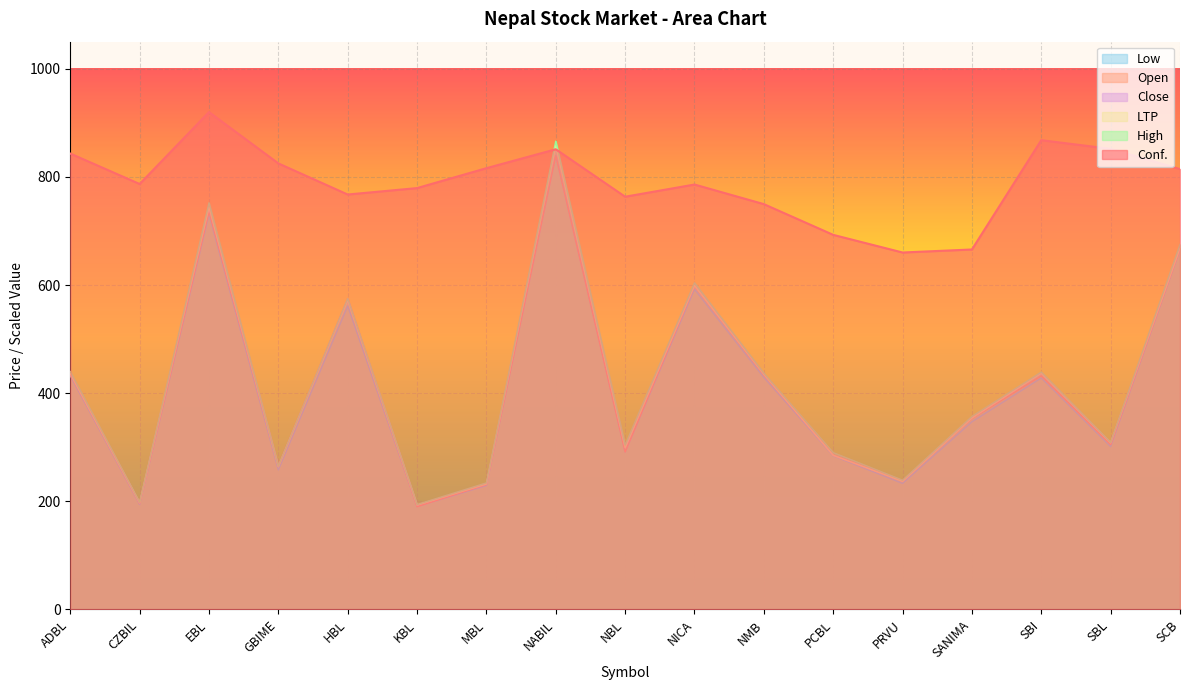

What is the label of the 10th point from the right?

NABIL